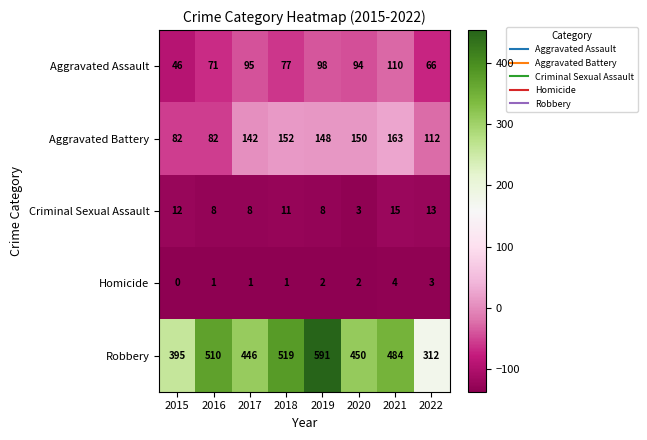

What is the difference between the second highest and second lowest values in the Criminal Sexual Assault series?

5